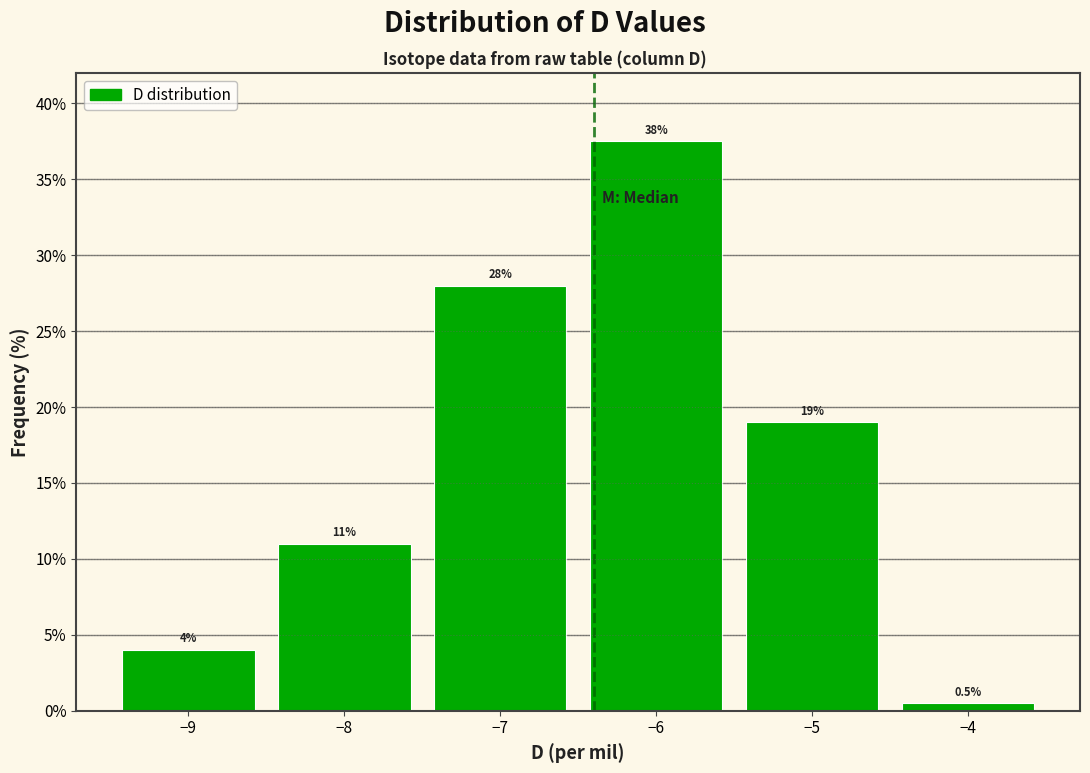

Over which range of the x-axis is the bar tallest?

-6.5 to -5.5